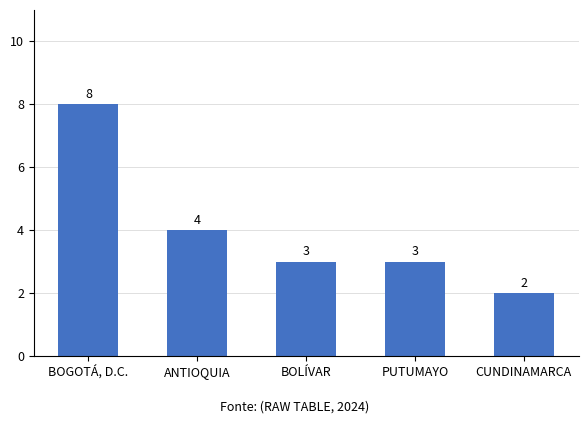

Is it true that the value at CUNDINAMARCA is 2?

True